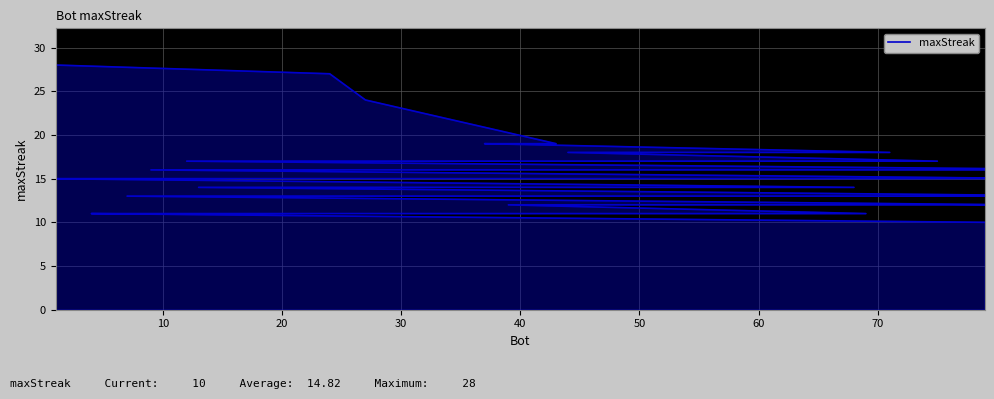

The chart shows a value of 16 at 30. True or false?

False